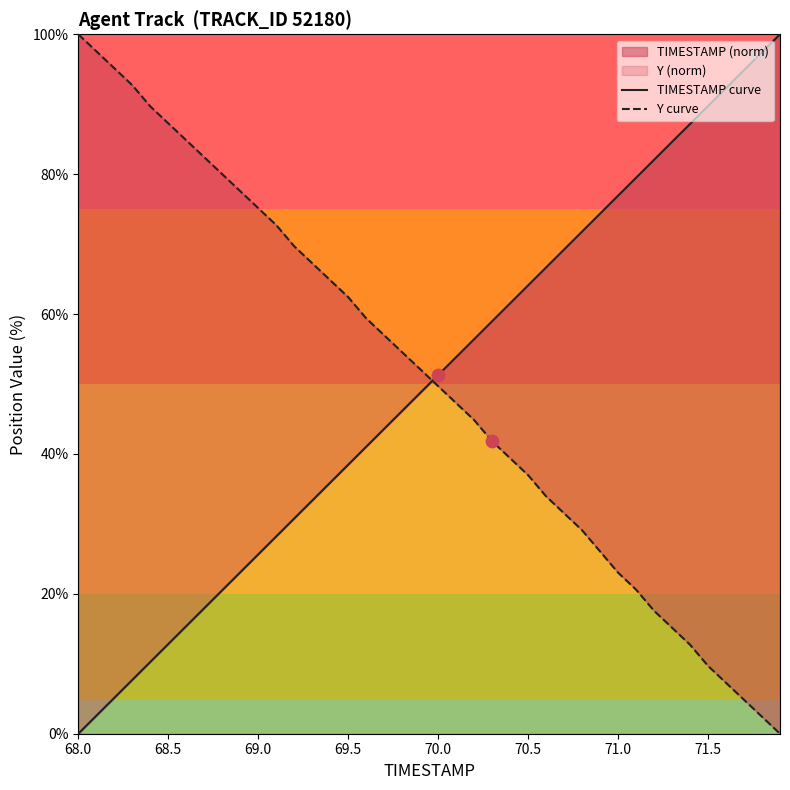

At how many categories does at least one series exceed 11?

40